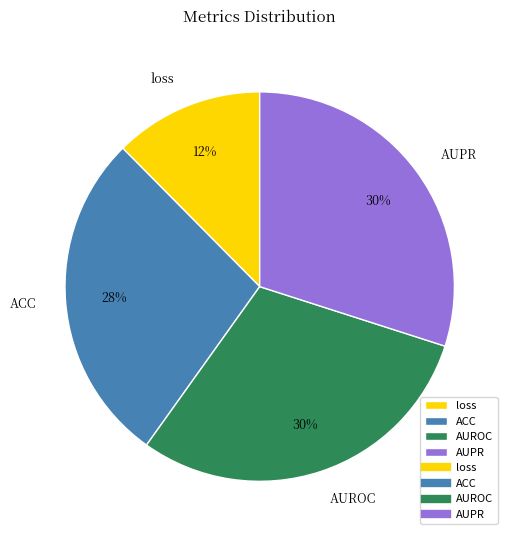

What is the smallest slice in the pie chart?

loss